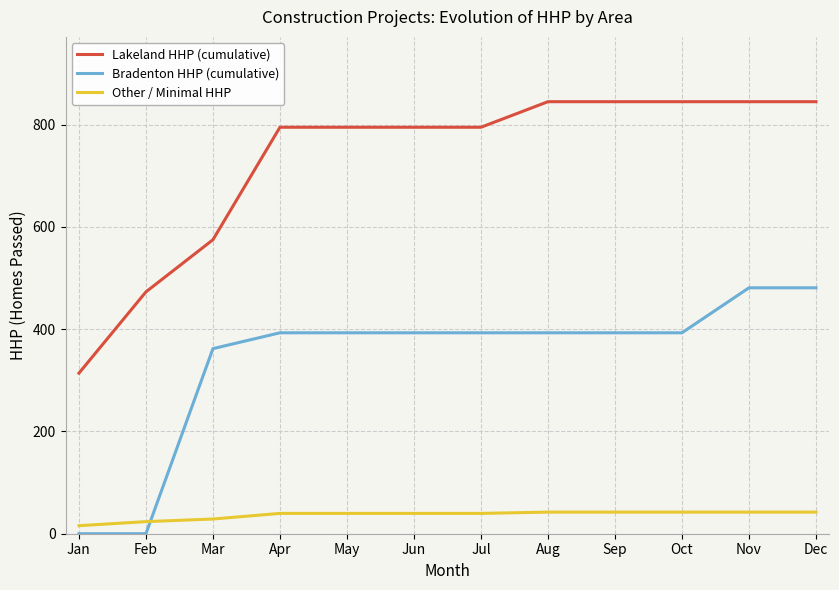

Rank the series by their average value, from highest to lowest.

Lakeland HHP (cumulative), Bradenton HHP (cumulative), Other / Minimal HHP